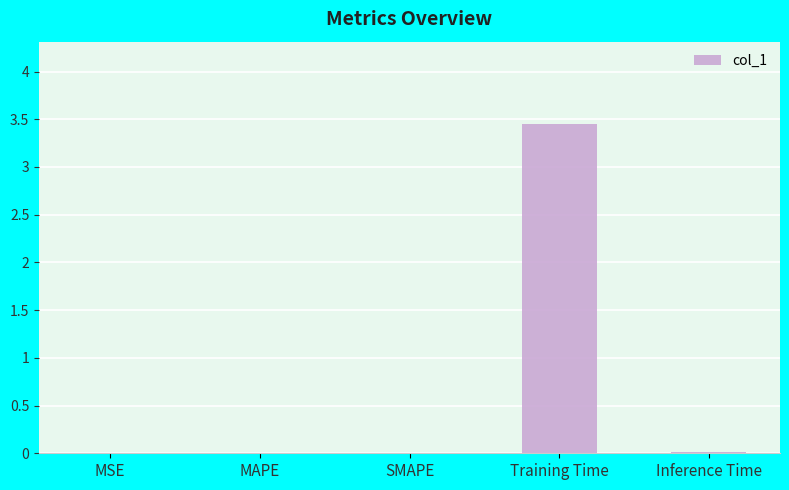

Which label corresponds to the largest value in the chart?

Training Time